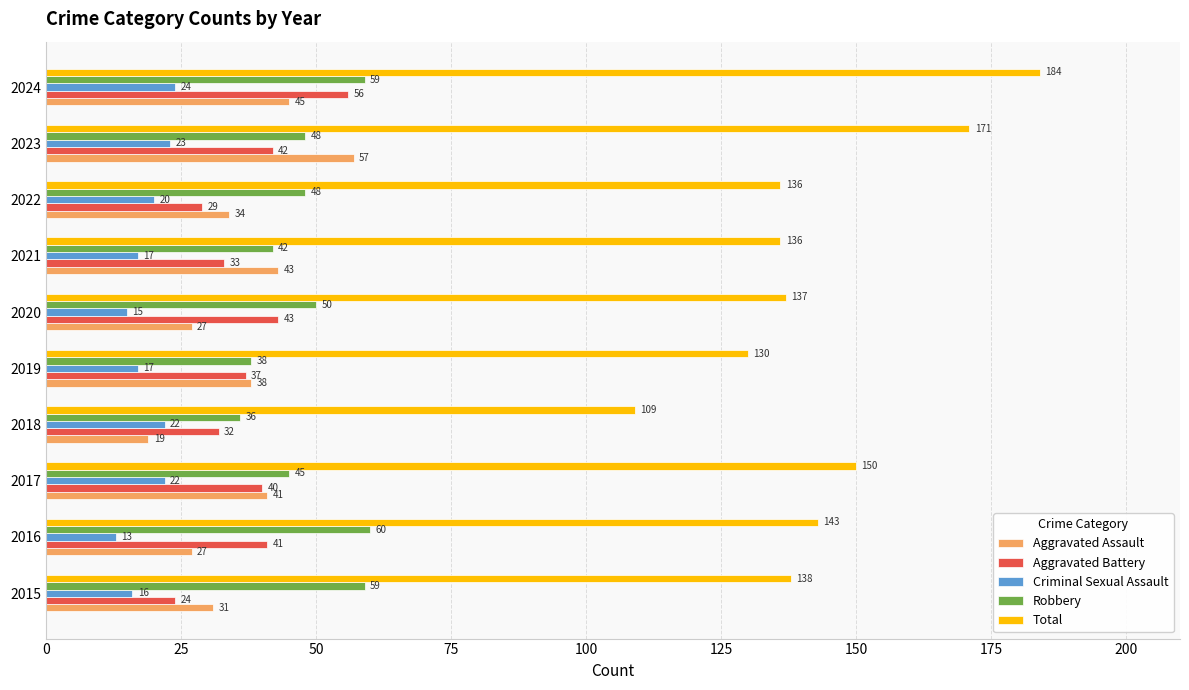

What is the difference between the Criminal Sexual Assault values at 2015 and 2016?

3